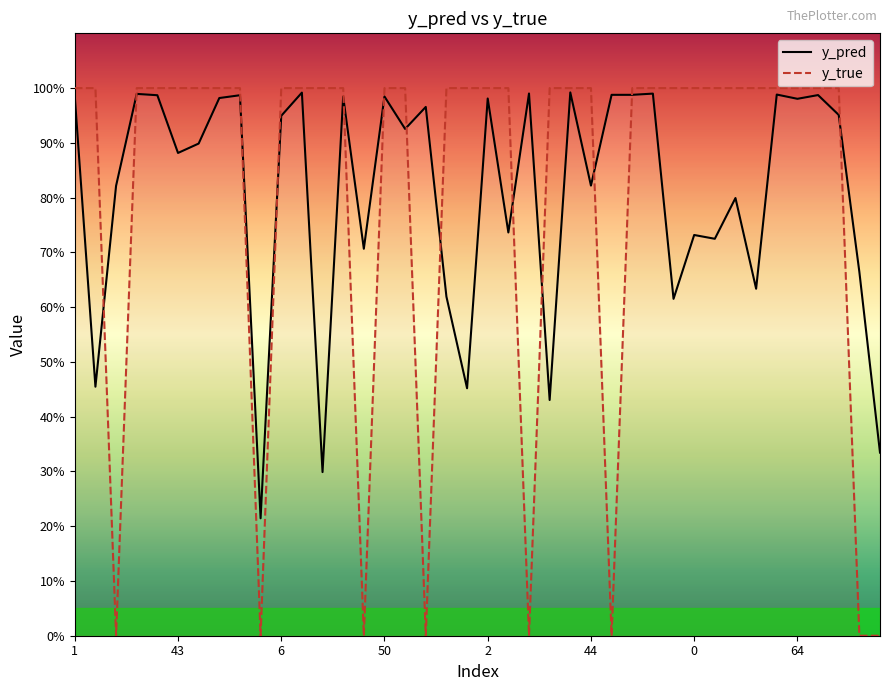

What is the sum of the y_pred values at 95 and 9?

1.4